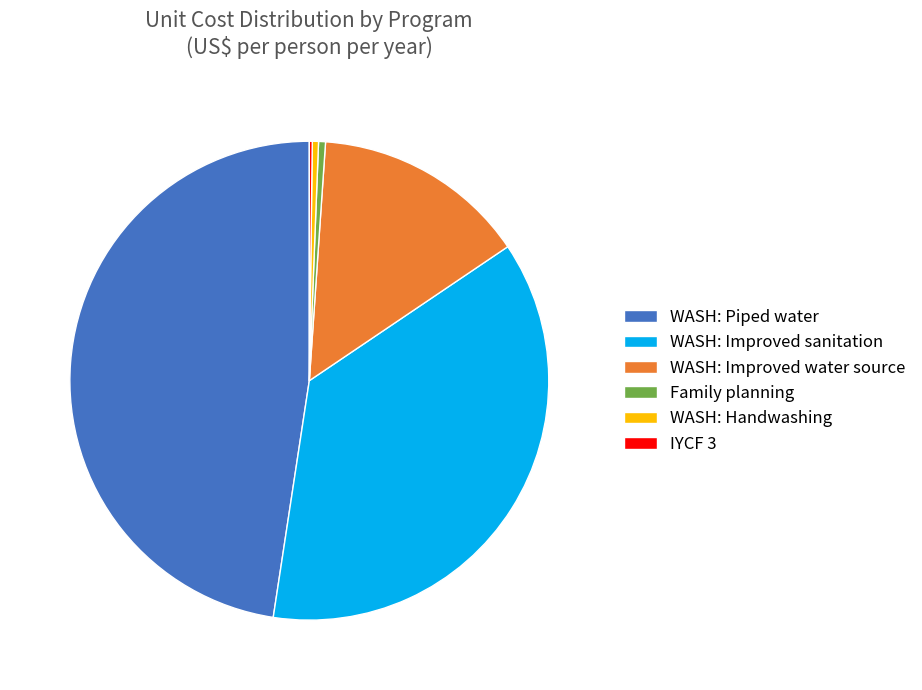

Is there any slice that represents more than half of the pie?

No